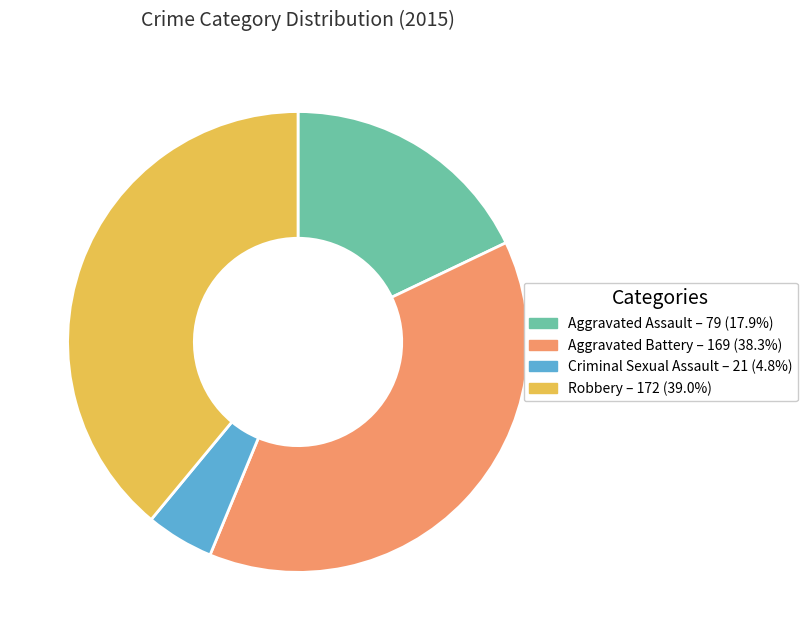

Between Criminal Sexual Assault and Robbery, which is larger?

Robbery